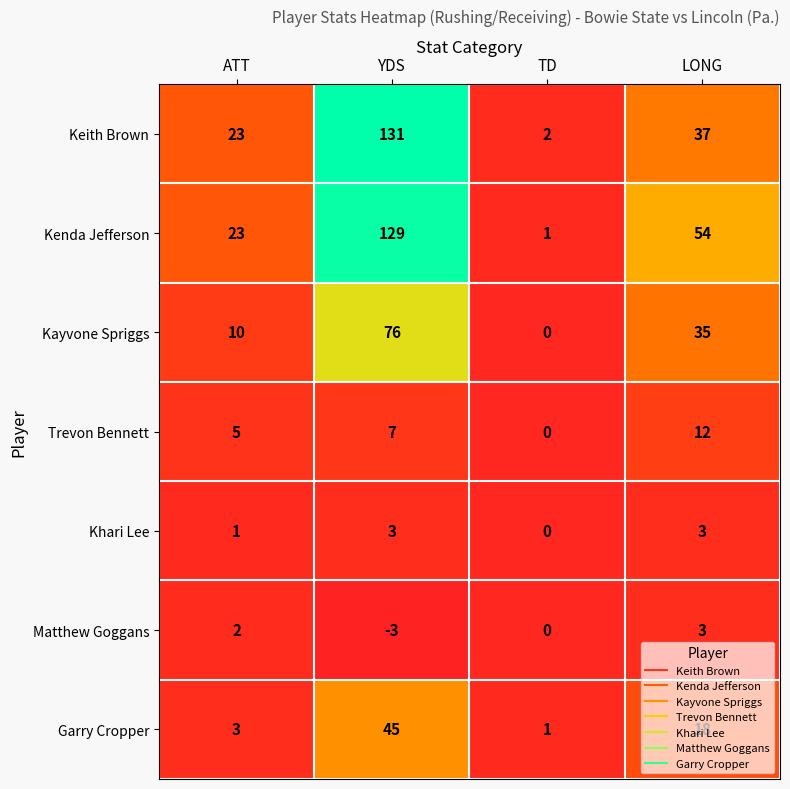

Count the number of categories in the chart.

4